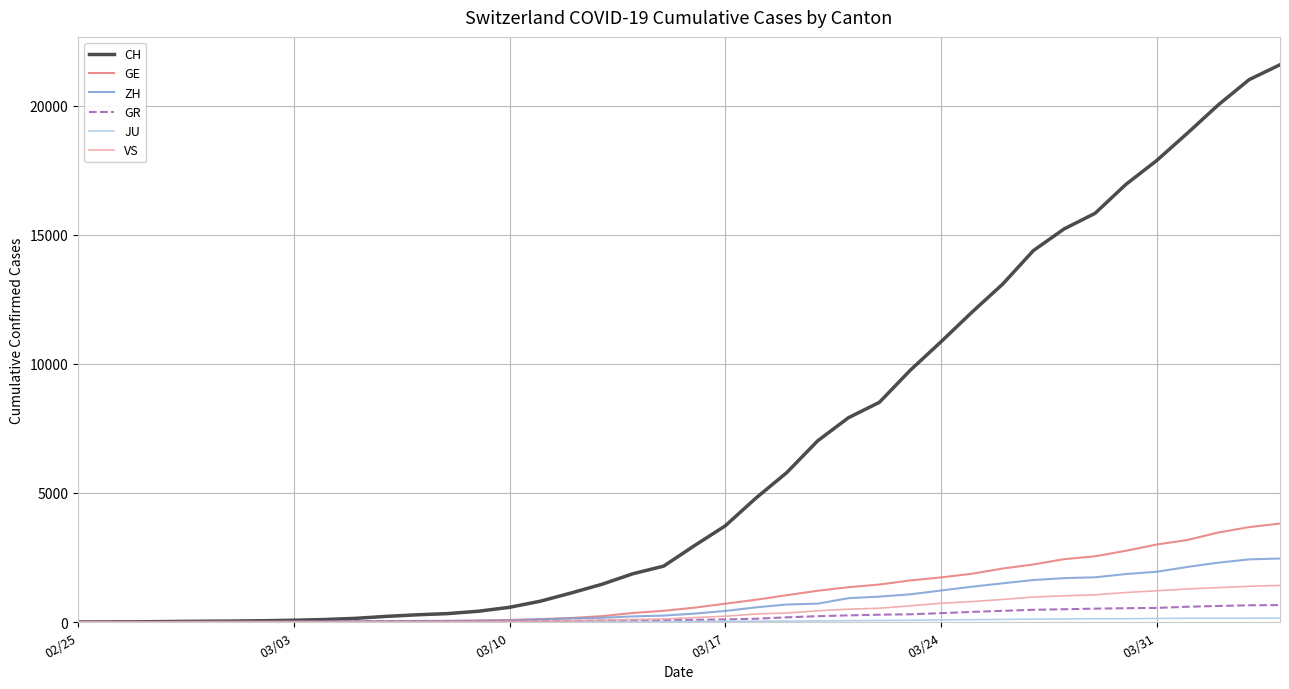

What is the highest value of the VS series?

1418